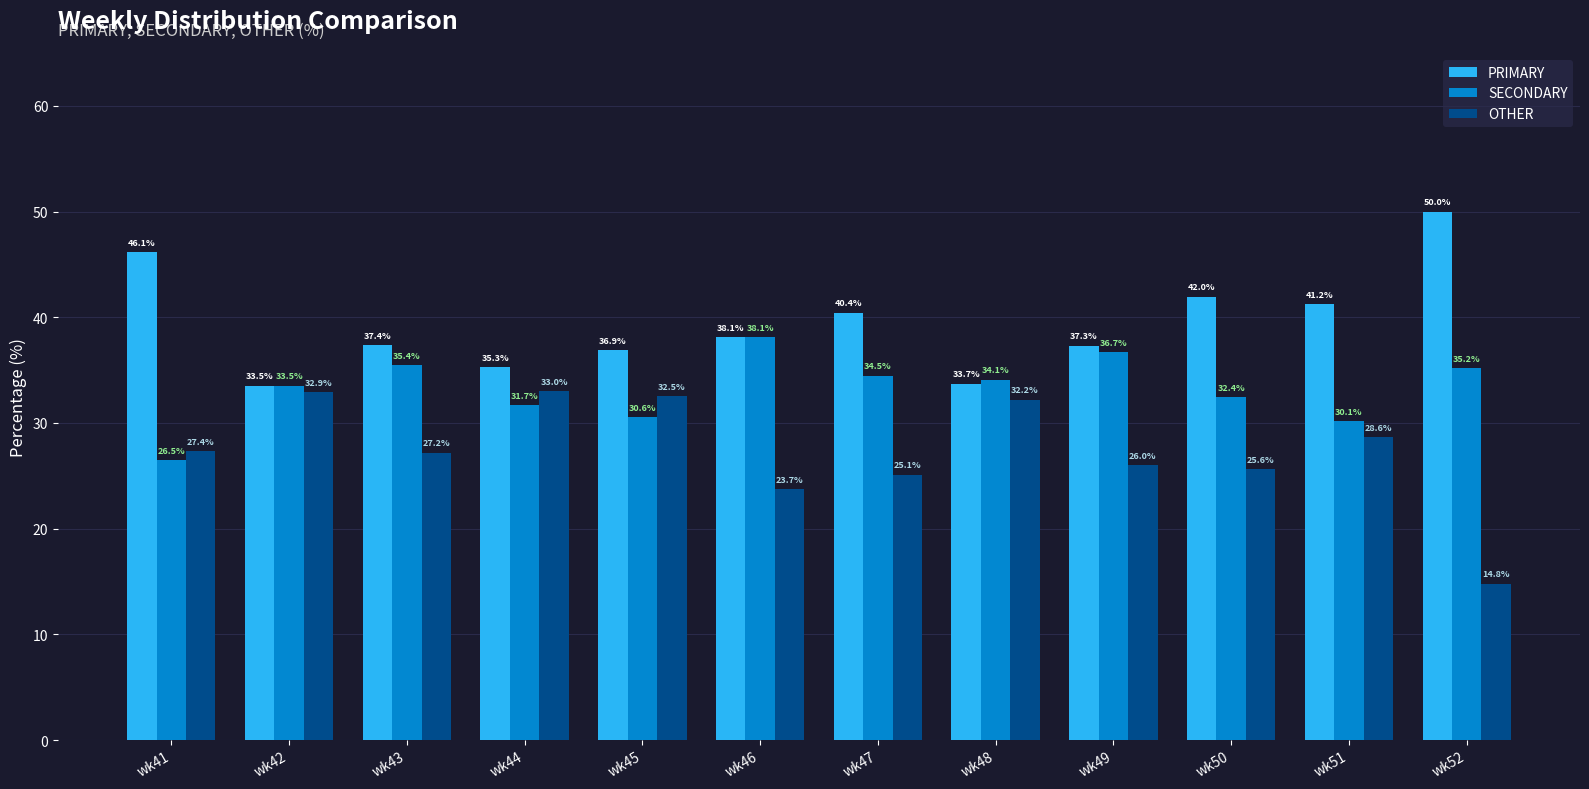

Which category has the lowest value in the OTHER series?

wk52